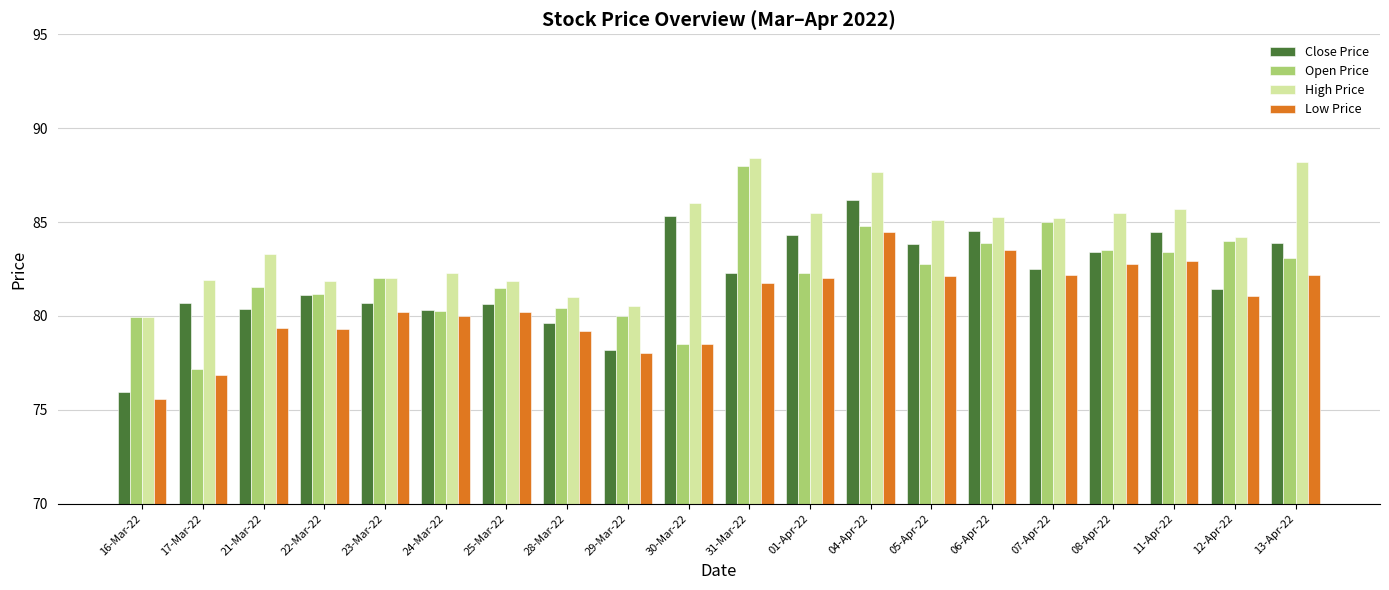

At which category is the sum across all series the highest?

04-Apr-22